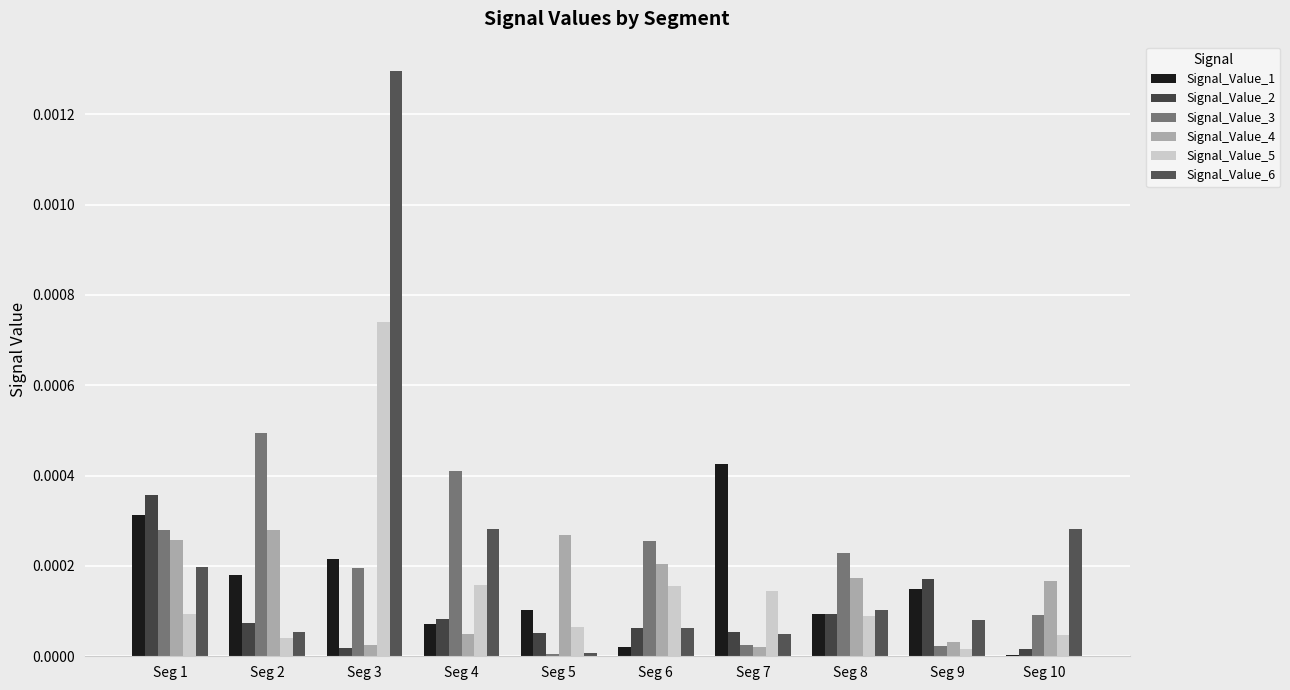

Where is Signal_Value_4 nearest to the value 0?

Seg 7